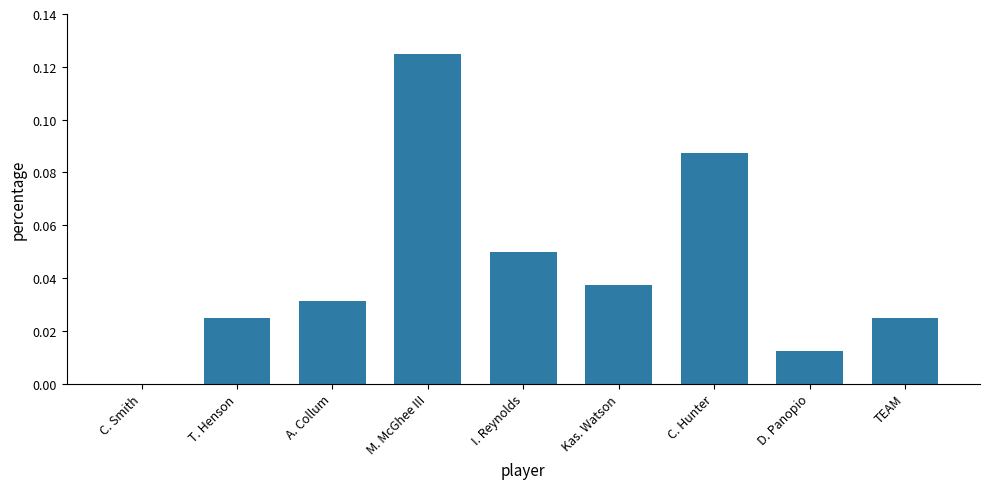

The value at Kas. Watson is 0.1. True or false?

False